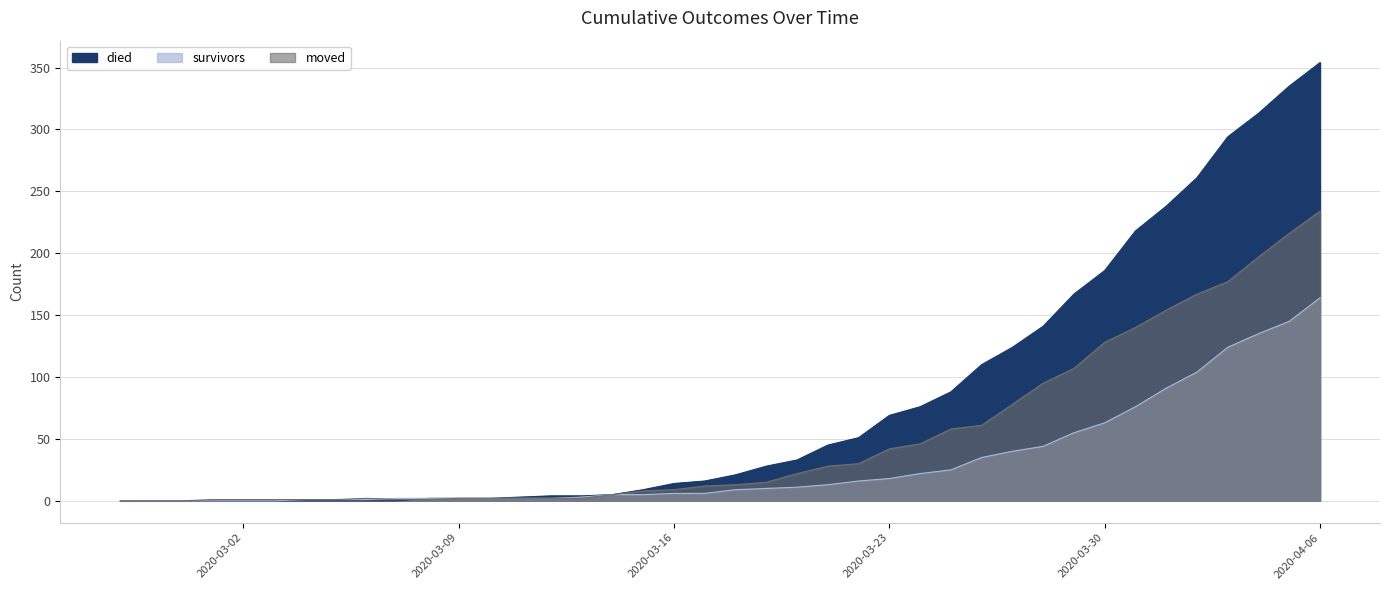

Reading left to right, extract all data points from this chart.

died: 2020-02-27=0	2020-02-28=0	2020-02-29=0	2020-03-01=0	2020-03-02=0	2020-03-03=0	2020-03-04=0	2020-03-05=0	2020-03-06=0	2020-03-07=0	2020-03-08=2	2020-03-09=2	2020-03-10=2	2020-03-11=3	2020-03-12=4	2020-03-13=4	2020-03-14=5	2020-03-15=9	2020-03-16=14	2020-03-17=16	2020-03-18=21	2020-03-19=28	2020-03-20=33	2020-03-21=45	2020-03-22=51	2020-03-23=69	2020-03-24=76	2020-03-25=88	2020-03-26=110	2020-03-27=124	2020-03-28=141	2020-03-29=167	2020-03-30=186	2020-03-31=218	2020-04-01=238	2020-04-02=261	2020-04-03=294	2020-04-04=313	2020-04-05=335	2020-04-06=354
survivors: 2020-02-27=0	2020-02-28=0	2020-02-29=0	2020-03-01=0	2020-03-02=0	2020-03-03=0	2020-03-04=1	2020-03-05=1	2020-03-06=1	2020-03-07=2	2020-03-08=2	2020-03-09=2	2020-03-10=2	2020-03-11=2	2020-03-12=2	2020-03-13=3	2020-03-14=5	2020-03-15=5	2020-03-16=6	2020-03-17=6	2020-03-18=9	2020-03-19=10	2020-03-20=11	2020-03-21=13	2020-03-22=16	2020-03-23=18	2020-03-24=22	2020-03-25=25	2020-03-26=35	2020-03-27=40	2020-03-28=44	2020-03-29=55	2020-03-30=63	2020-03-31=76	2020-04-01=91	2020-04-02=104	2020-04-03=124	2020-04-04=135	2020-04-05=145	2020-04-06=164
moved: 2020-02-27=0	2020-02-28=0	2020-02-29=0	2020-03-01=1	2020-03-02=1	2020-03-03=1	2020-03-04=1	2020-03-05=1	2020-03-06=2	2020-03-07=1	2020-03-08=1	2020-03-09=2	2020-03-10=2	2020-03-11=2	2020-03-12=2	2020-03-13=2	2020-03-14=5	2020-03-15=8	2020-03-16=9	2020-03-17=12	2020-03-18=13	2020-03-19=15	2020-03-20=22	2020-03-21=28	2020-03-22=30	2020-03-23=42	2020-03-24=46	2020-03-25=58	2020-03-26=61	2020-03-27=78	2020-03-28=95	2020-03-29=107	2020-03-30=128	2020-03-31=140	2020-04-01=154	2020-04-02=167	2020-04-03=177	2020-04-04=197	2020-04-05=216	2020-04-06=234